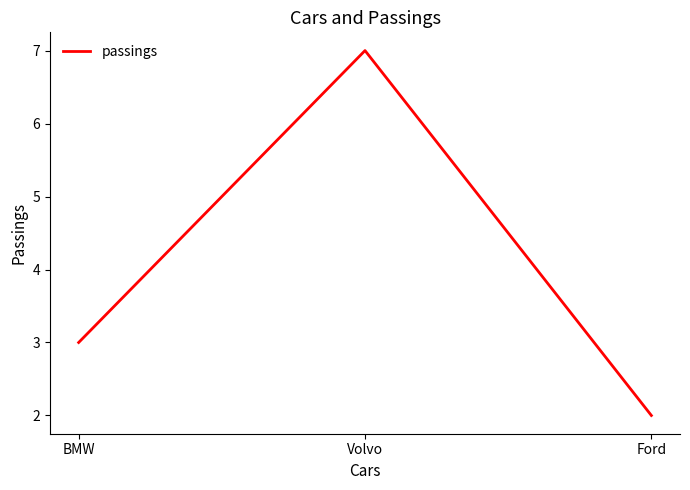

Reading right to left, what are all the values shown in this chart?

Ford=2	Volvo=7	BMW=3